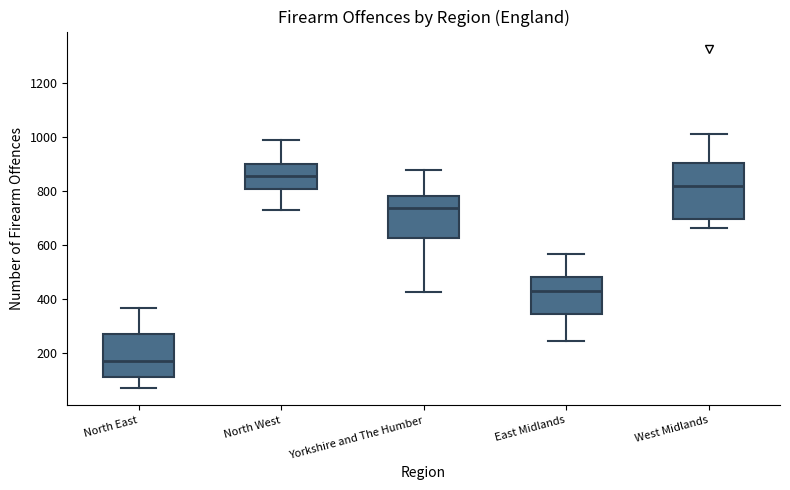

Which box's median line is the highest?

North West